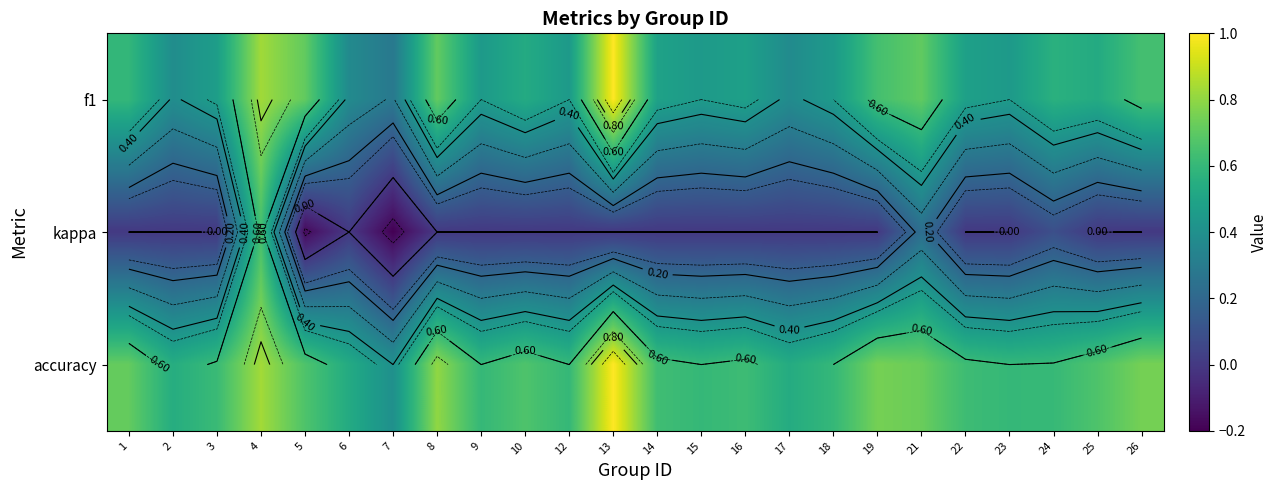

The value of kappa at 18 is 0.0. True or false?

True